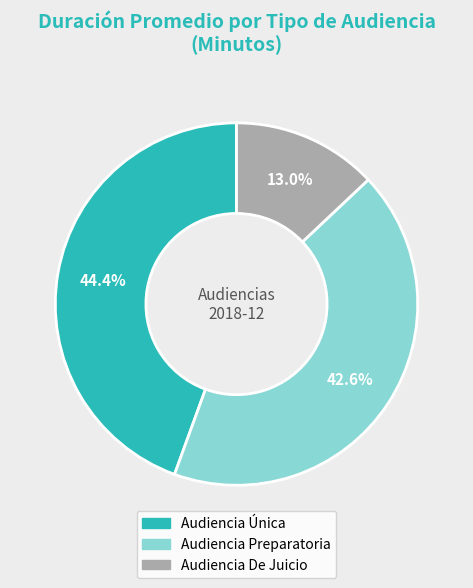

Which category has the smallest portion of the pie?

Audiencia De Juicio